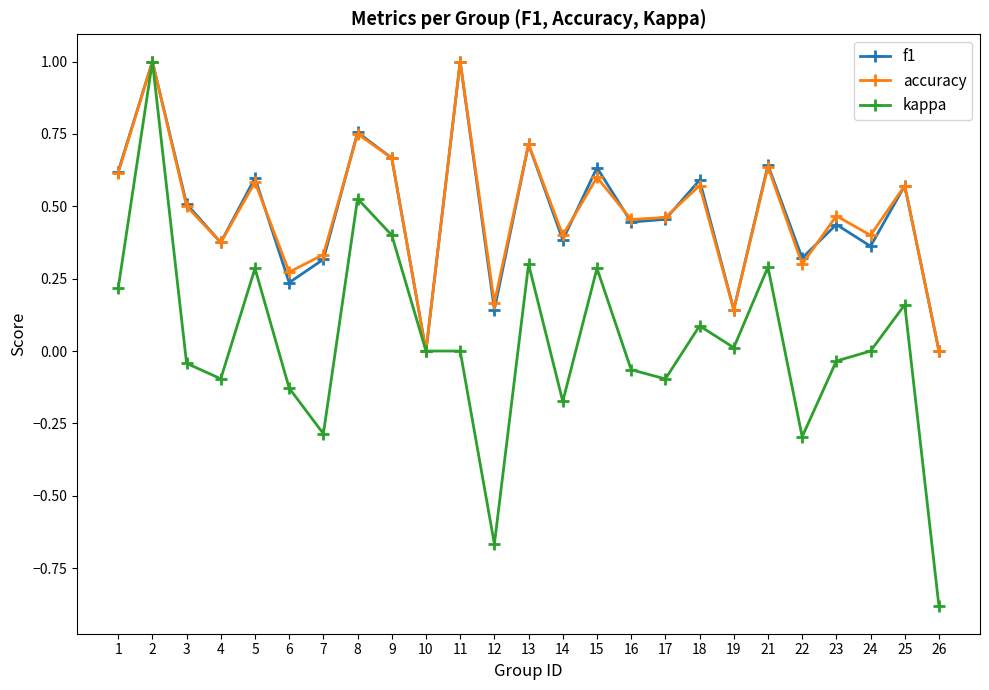

What is the minimum value shown in the chart?

-0.9